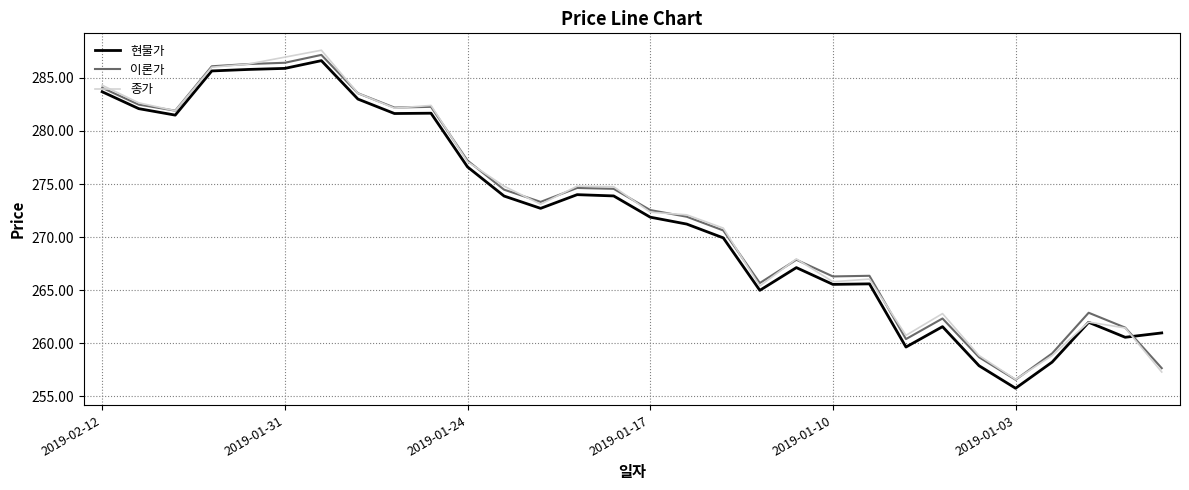

True or false: 종가 and 현물가 cross at least once.

True